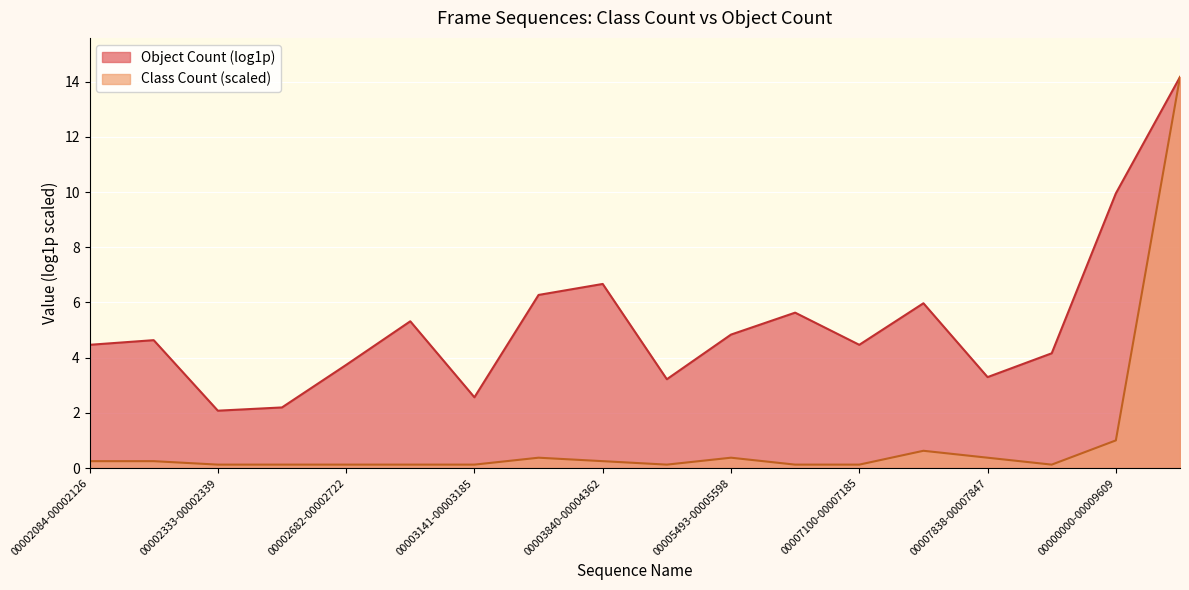

Where is Class Count (scaled) nearest to the value 7?

00000000-00009609